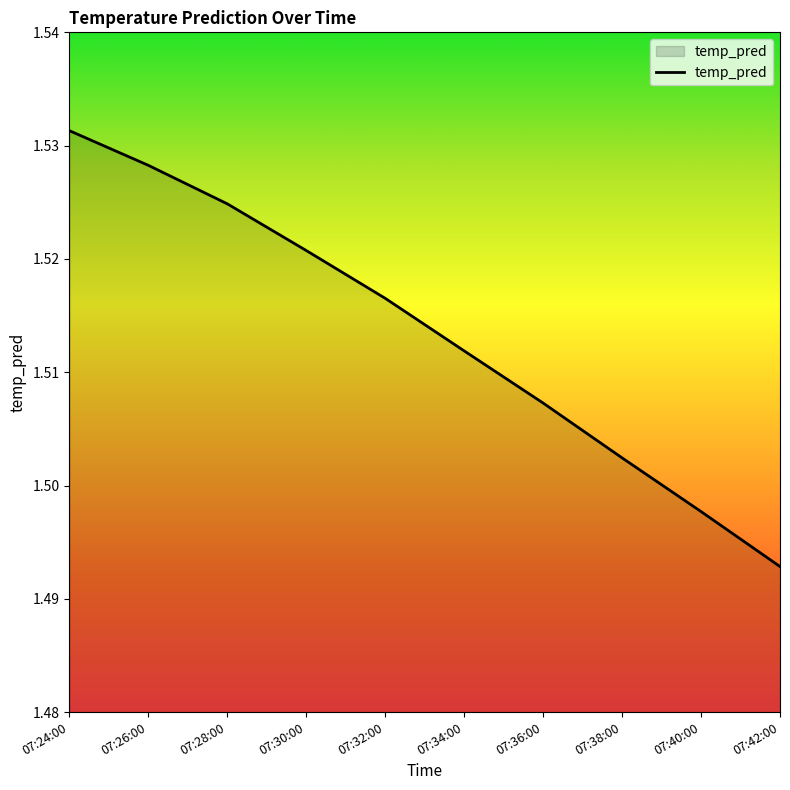

Which has a higher value, 07:38:00 or 07:30:00?

07:30:00